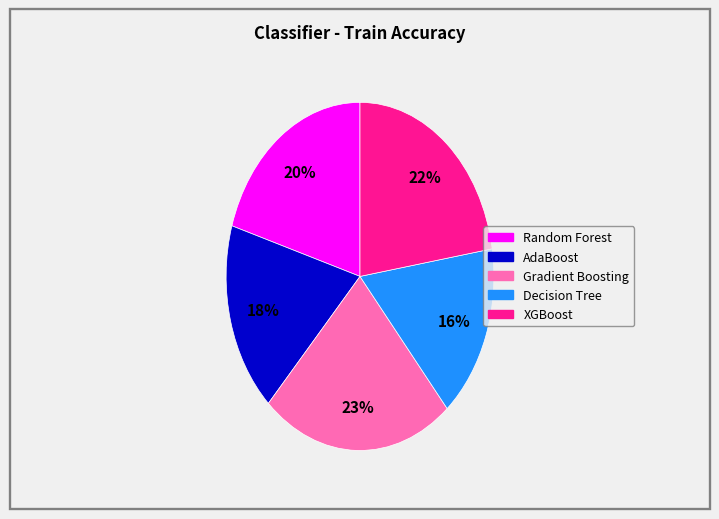

To the nearest percent, what is the difference between the largest and smallest slice percentages?

7%